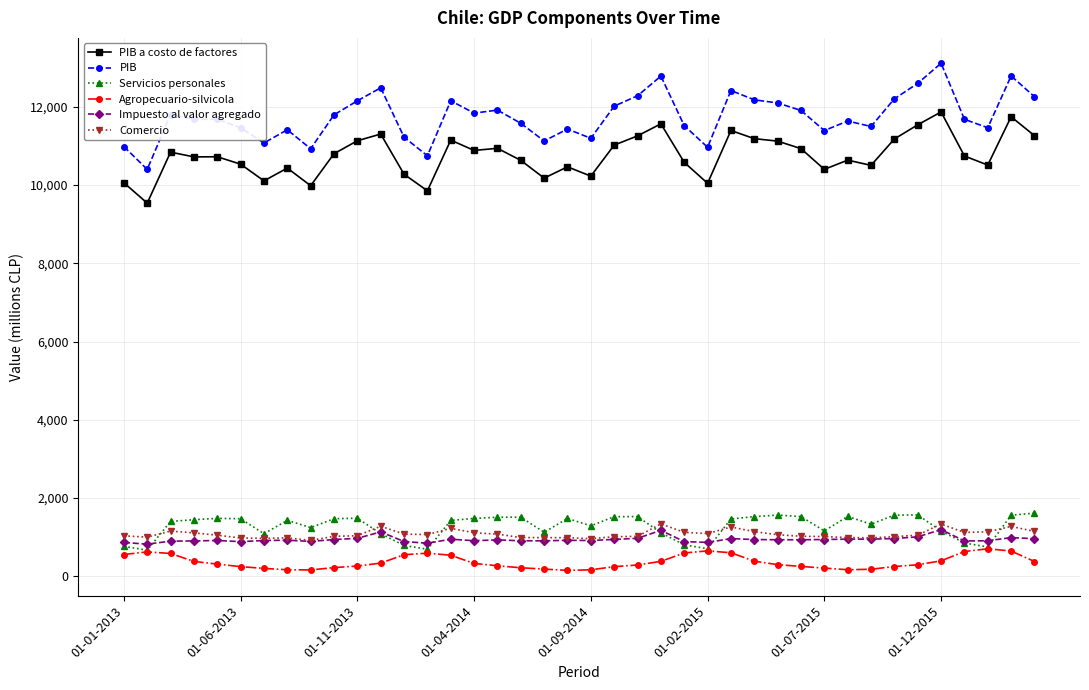

Which series has the largest range (max minus min)?

PIB